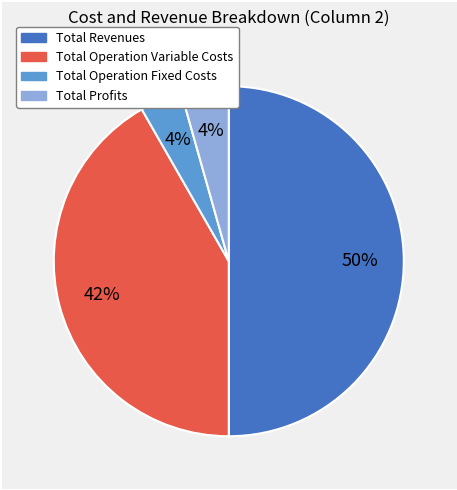

To the nearest percent, what is the average slice percentage?

25%